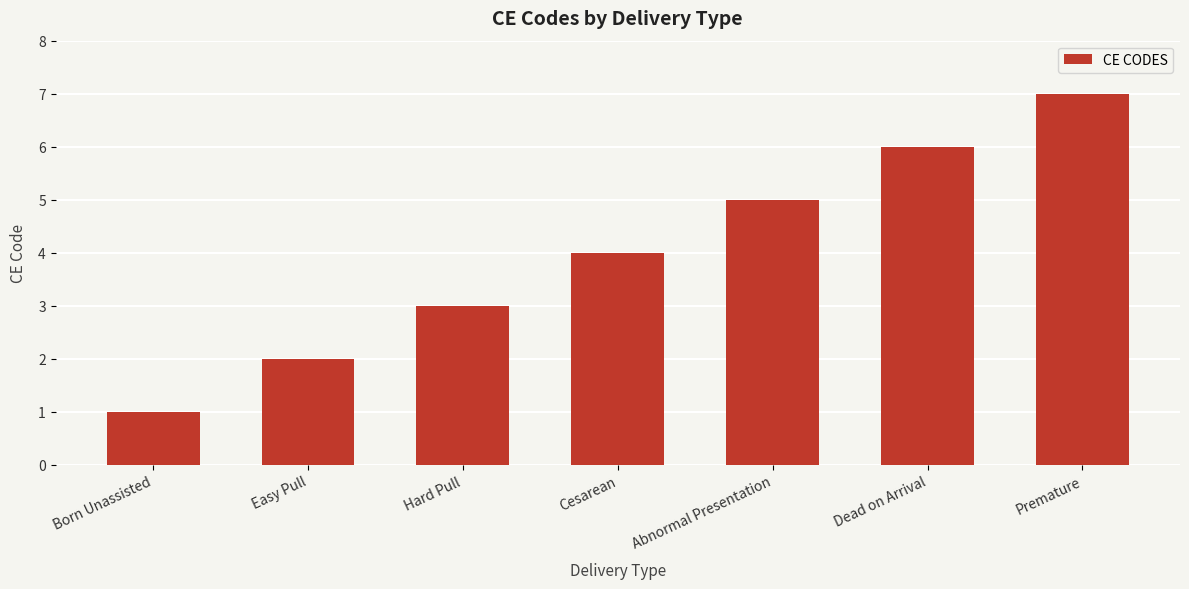

What is the difference between the maximum and minimum values?

6